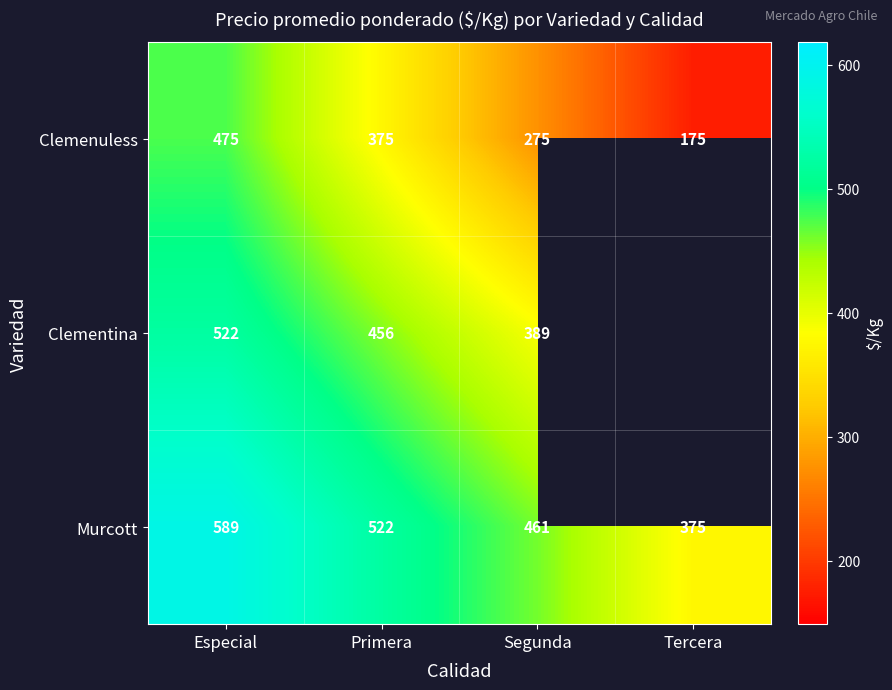

At which category is the sum across all series the highest?

Especial